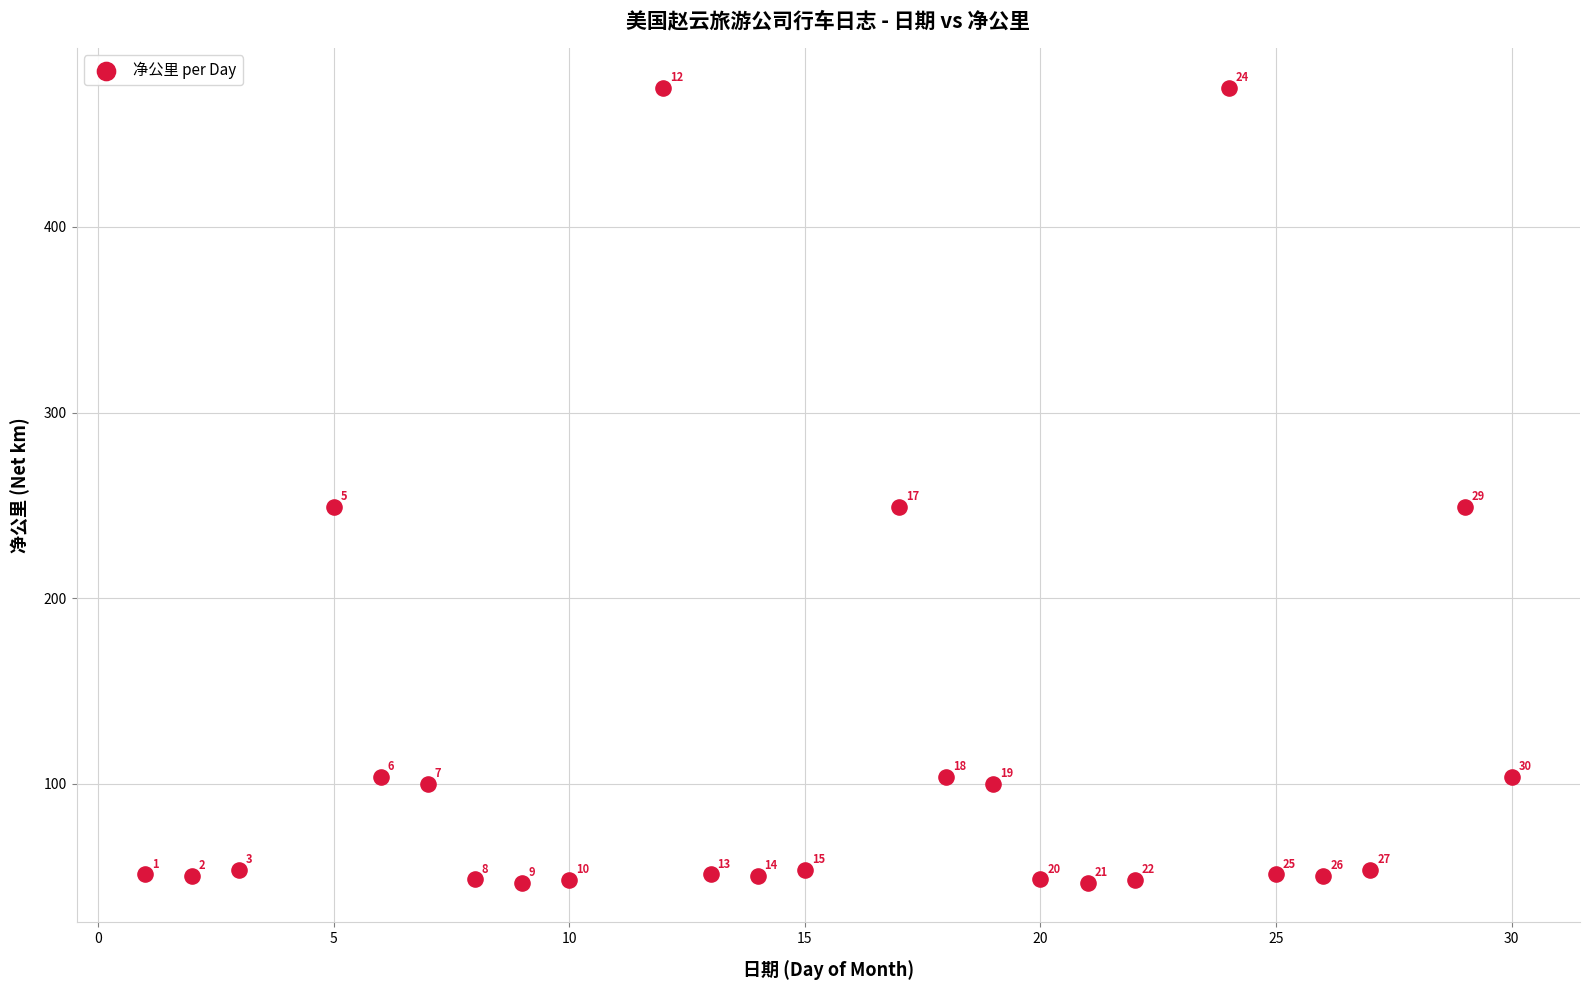

What Y value in the scatter plot is closest to 260?

249.1